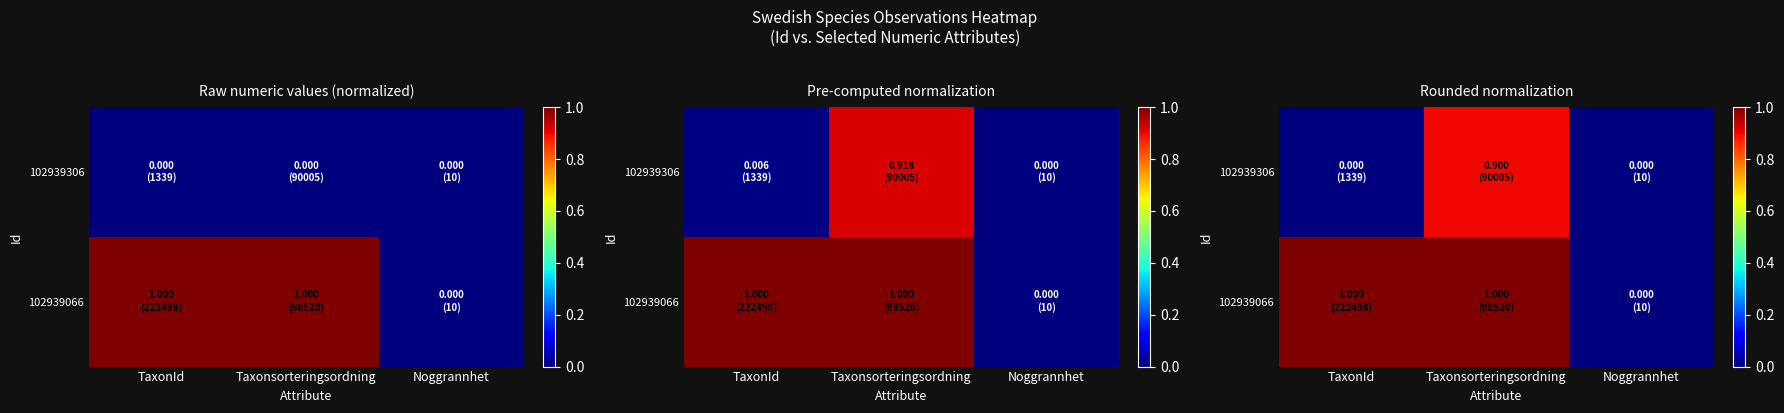

True or false: 102939306 has a value of 0.5 at TaxonId.

False